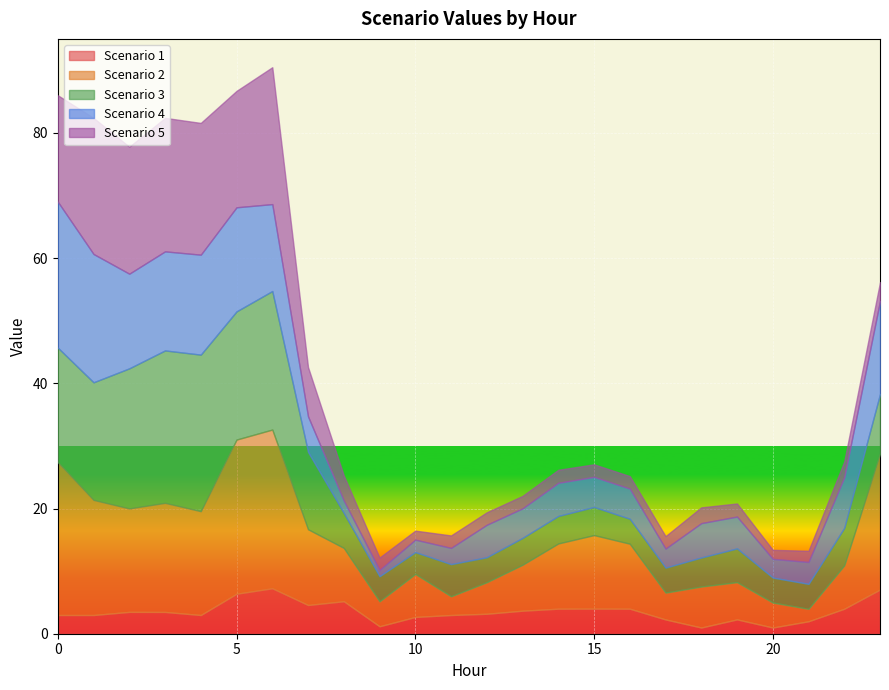

True or false: Scenario 5 has a value of 4.0 at 8.

True